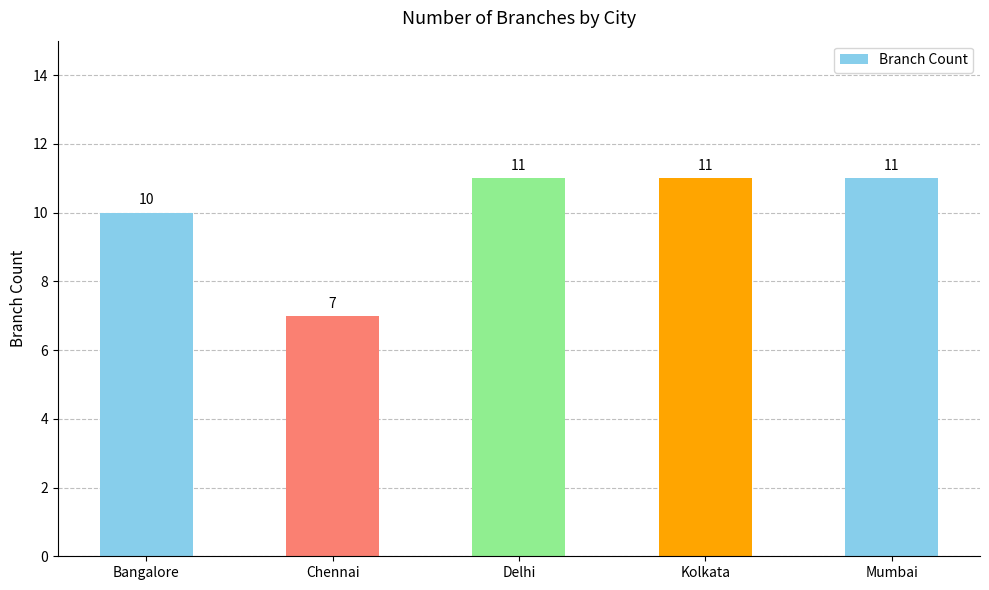

Approximately how many times larger is the value at Chennai compared to Mumbai?

0.6